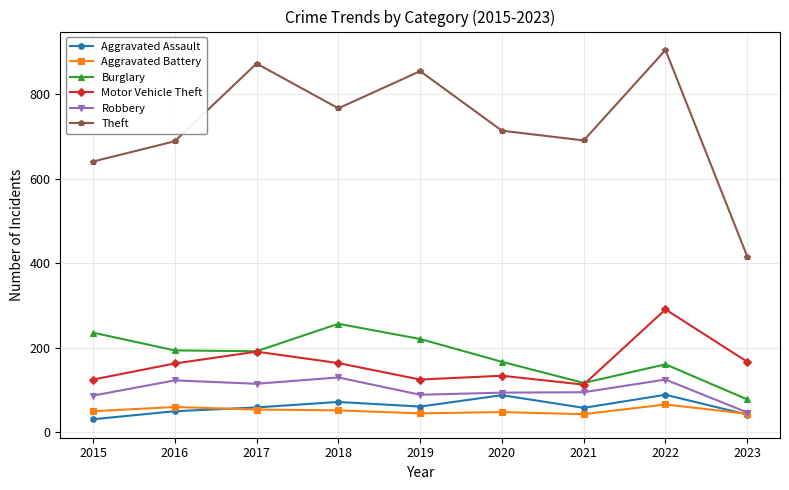

In Robbery, how many points are lower than both neighbors (excluding endpoints)?

2